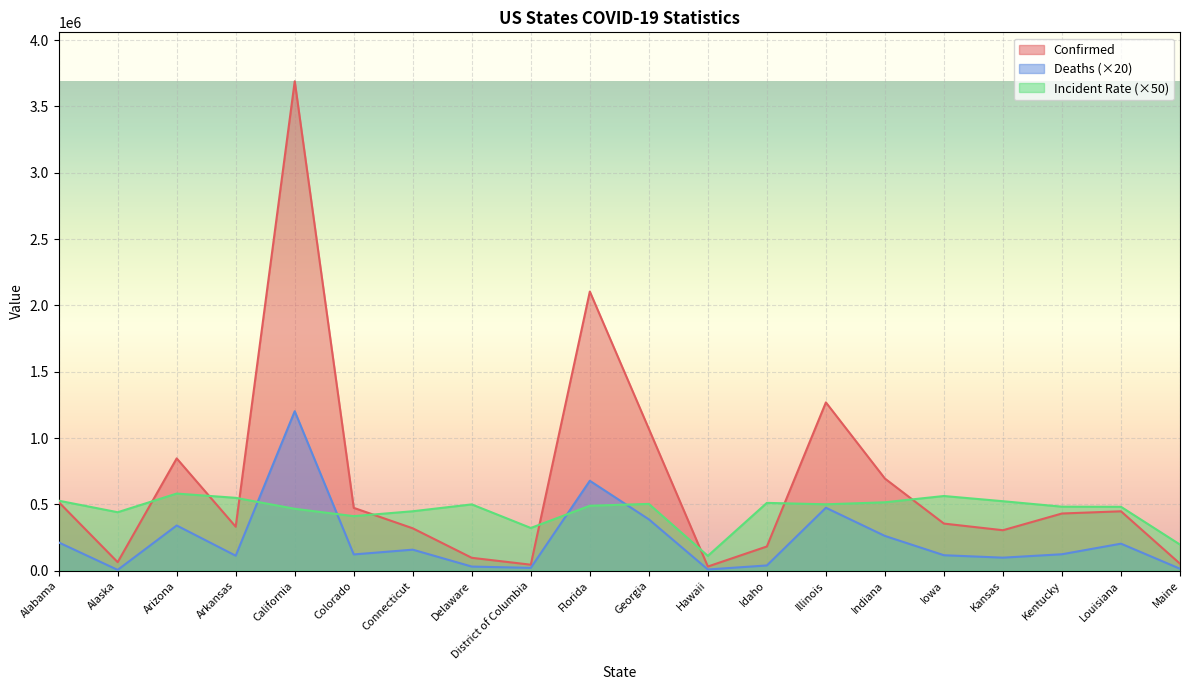

What is the difference between the second highest and second lowest values in the Deaths series?

668720.0